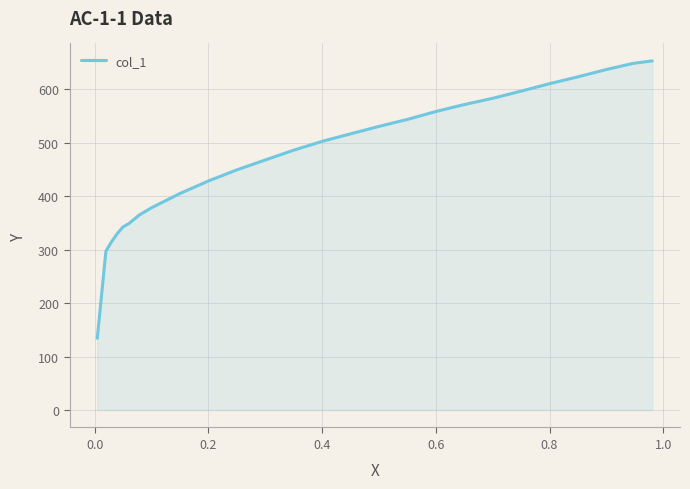

What is the minimum value shown in the chart?

134.2